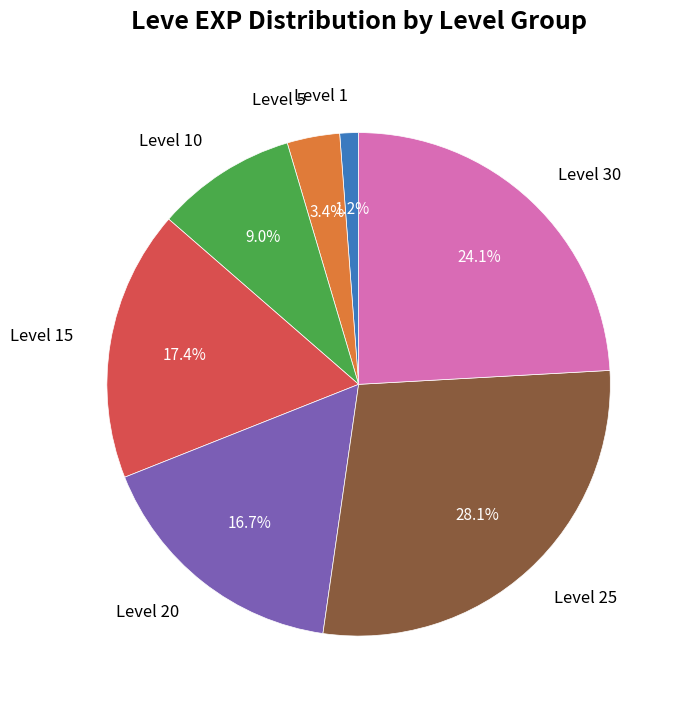

What is the ratio of the value at Level 5 to the value at Level 10?

0.4